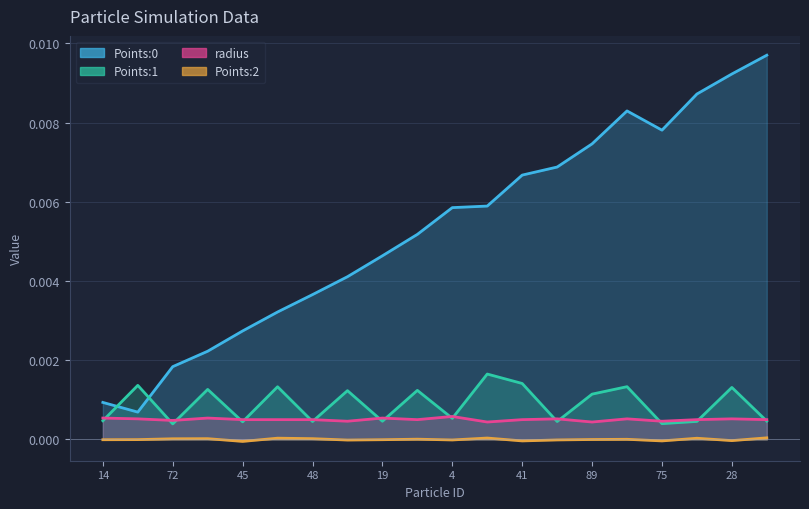

What are all the series names shown in the legend?

Points:0, Points:1, radius, Points:2